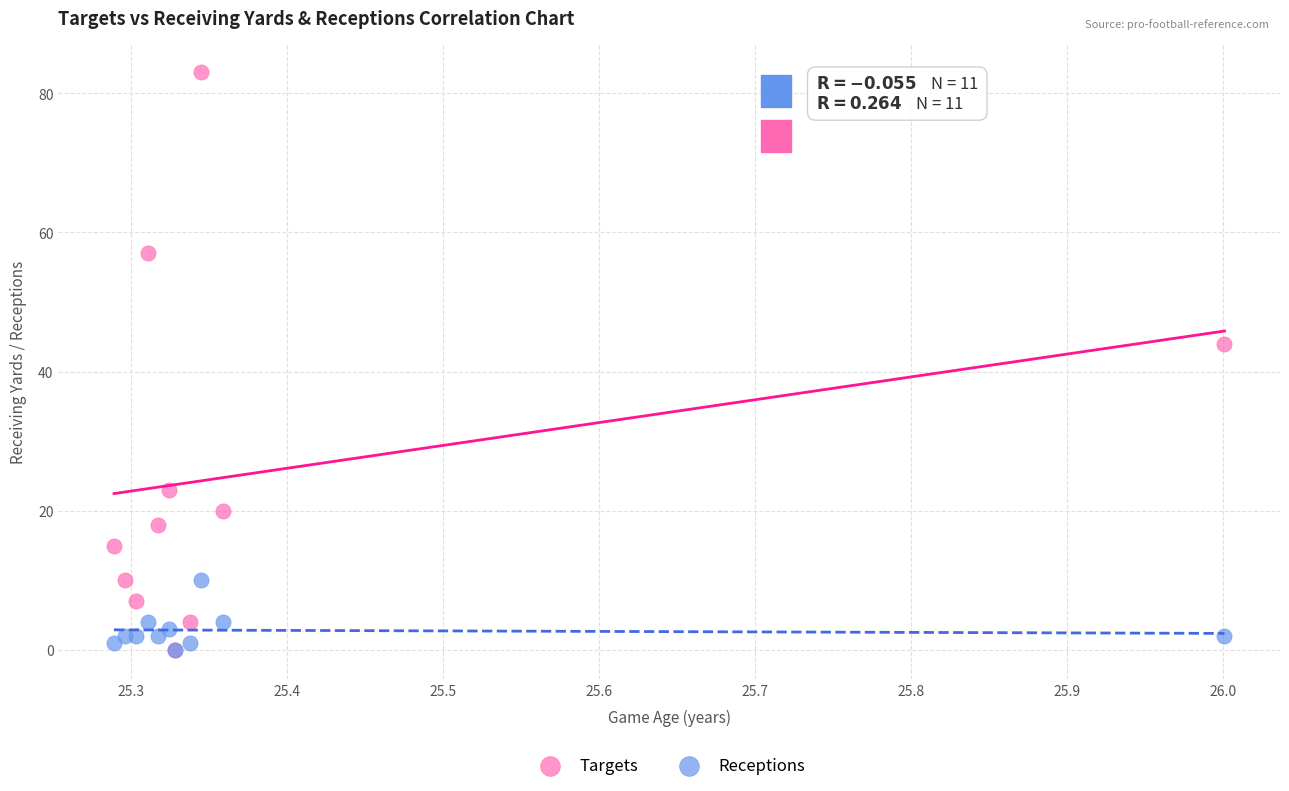

Which series contains the highest Y value?

Targets